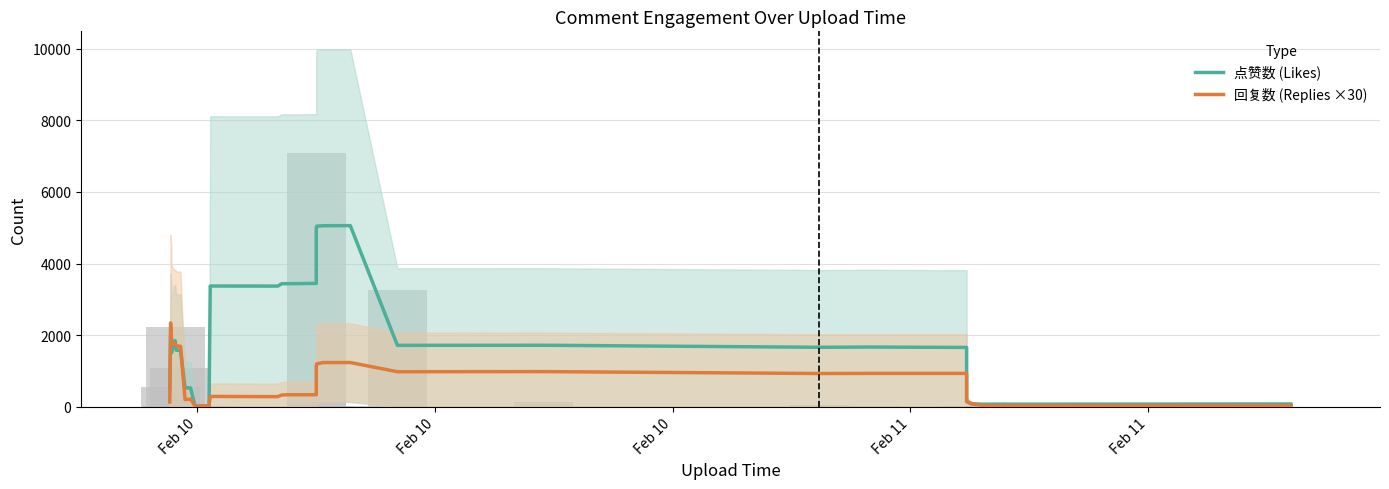

How many bars are there in each group?

2